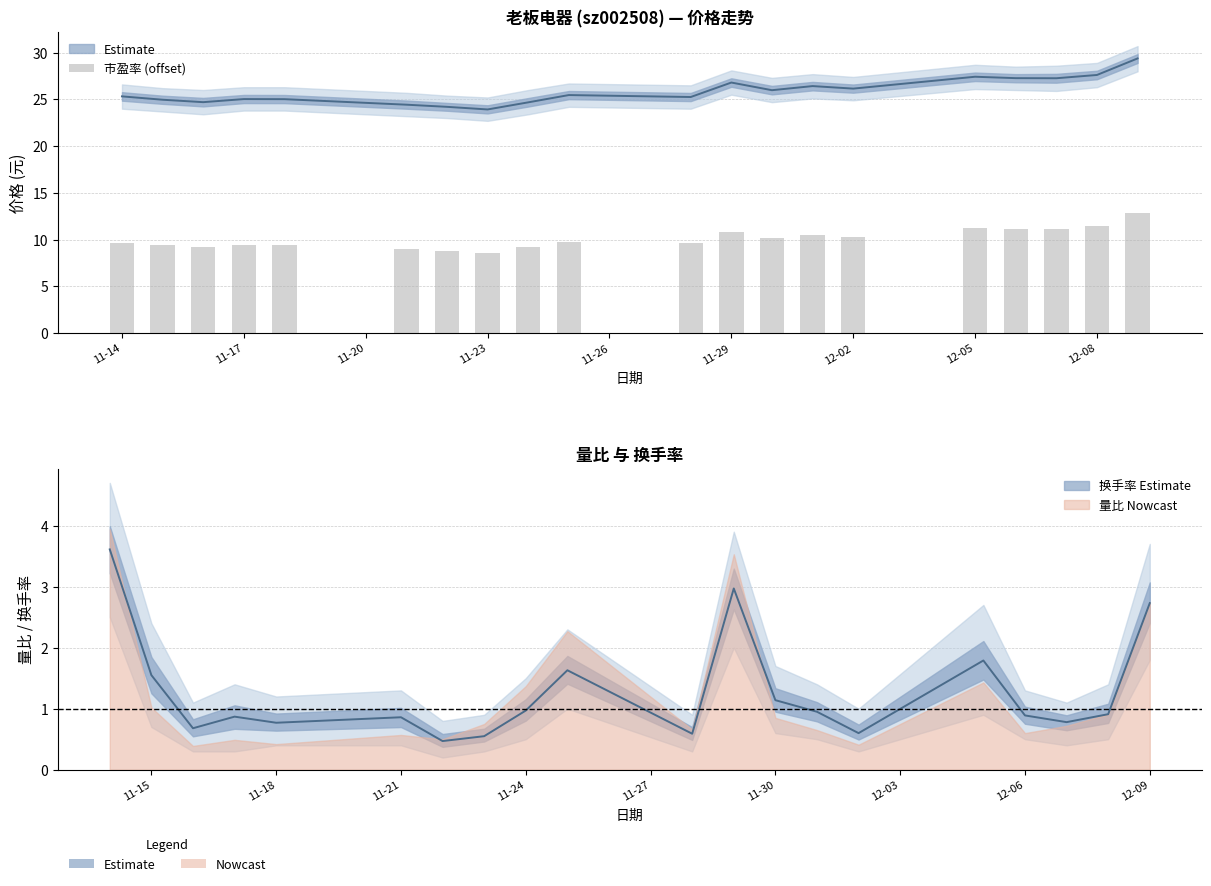

What is the average value?

10.1